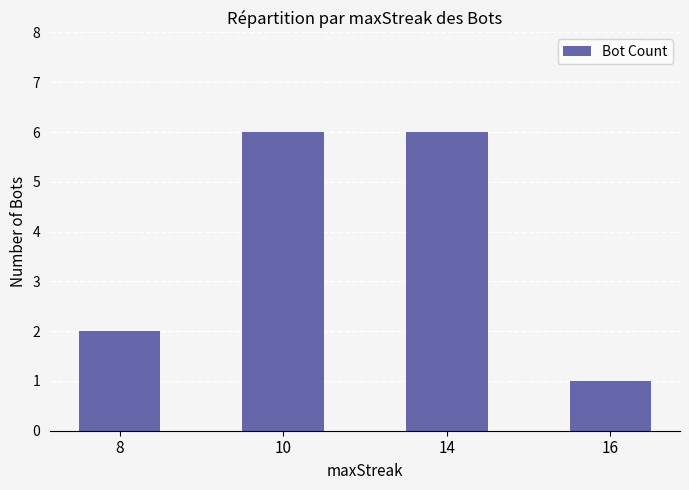

Which category has the lowest value across all series?

16